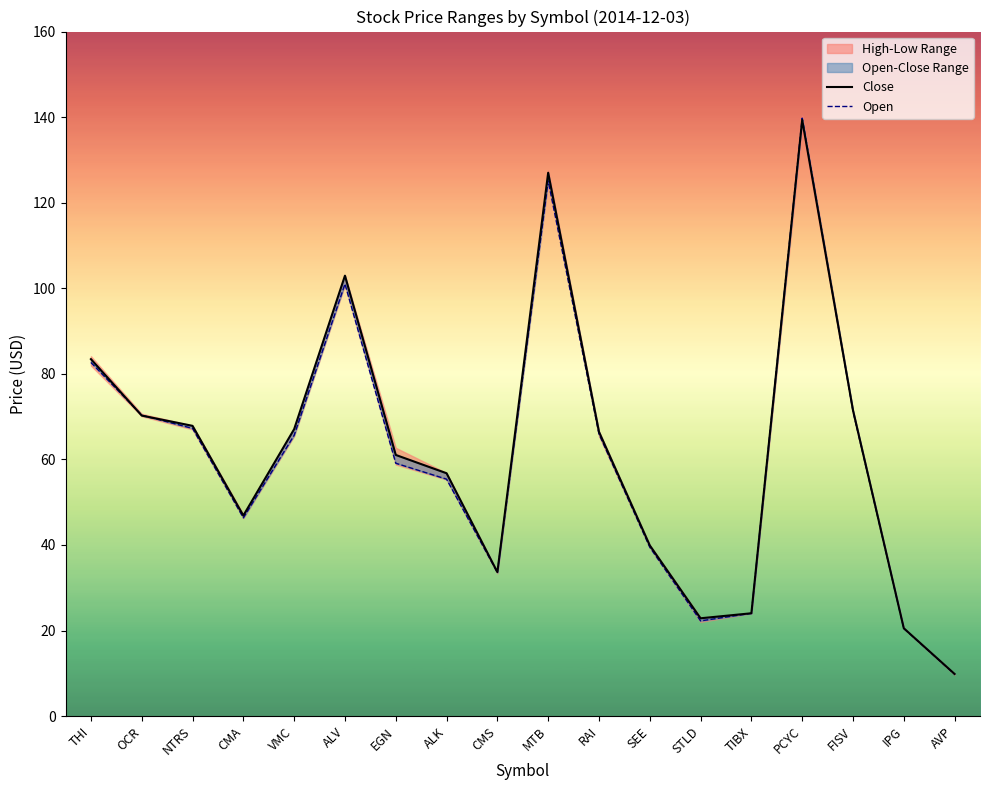

Which category has the lowest value in the Open series?

AVP